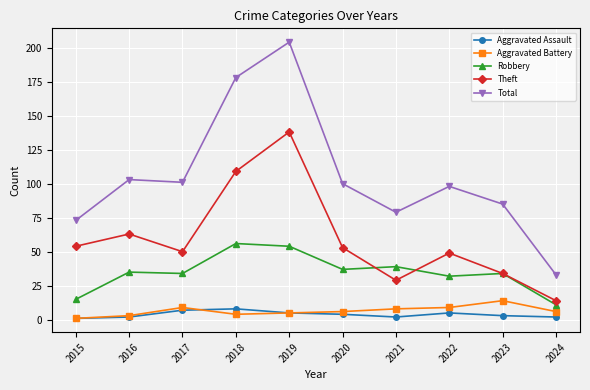

Reading left to right, extract all data points from this chart.

Aggravated Assault: 1	2	7	8	5	4	2	5	3	2
Aggravated Battery: 1	3	9	4	5	6	8	9	14	6
Robbery: 15	35	34	56	54	37	39	32	34	11
Theft: 54	63	50	109	138	53	29	49	34	14
Total: 73	103	101	178	204	100	79	98	85	33